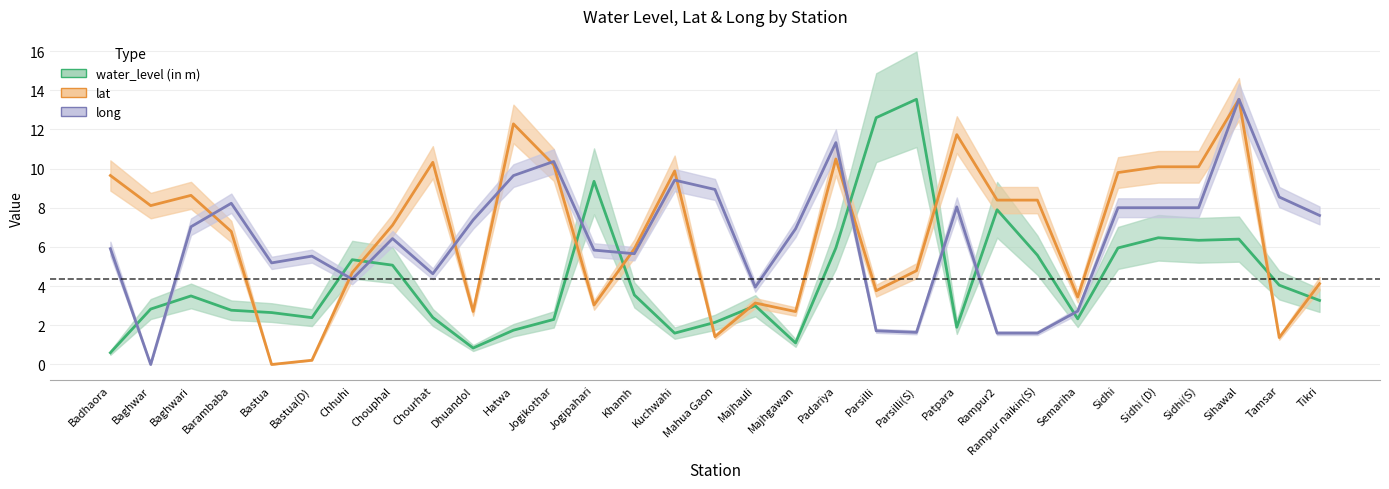

At which label does water_level (in m) reach its minimum?

Badhaora